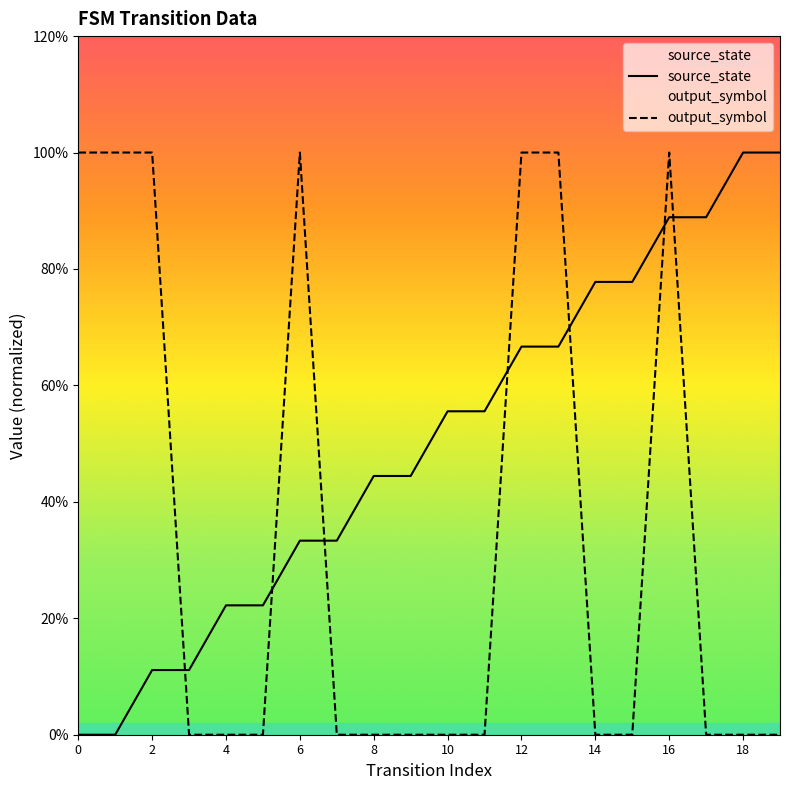

Is the value of output_symbol at 11 greater than the value of source_state at 12?

No